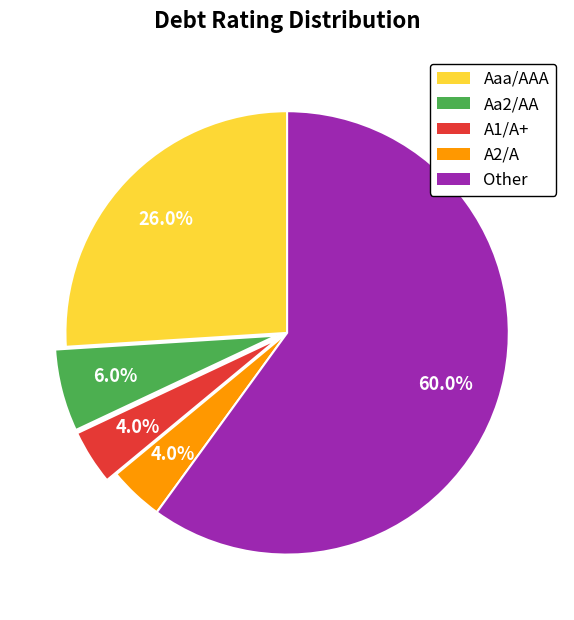

Does Aa2/AA represent more than half of the total?

No